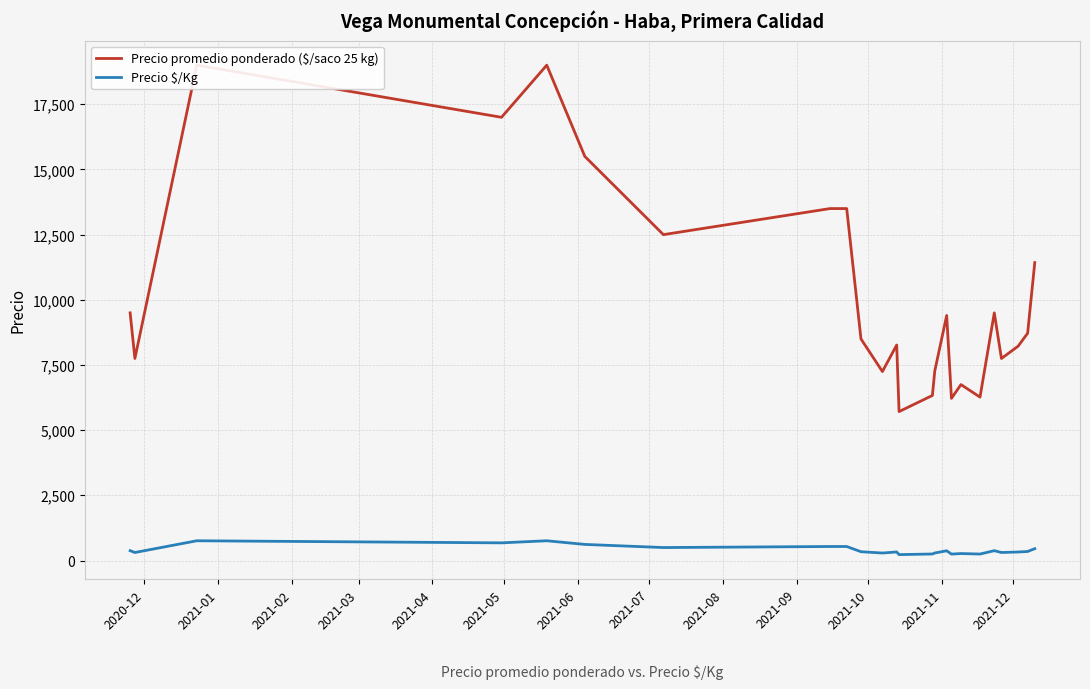

What is the smallest value displayed?

229